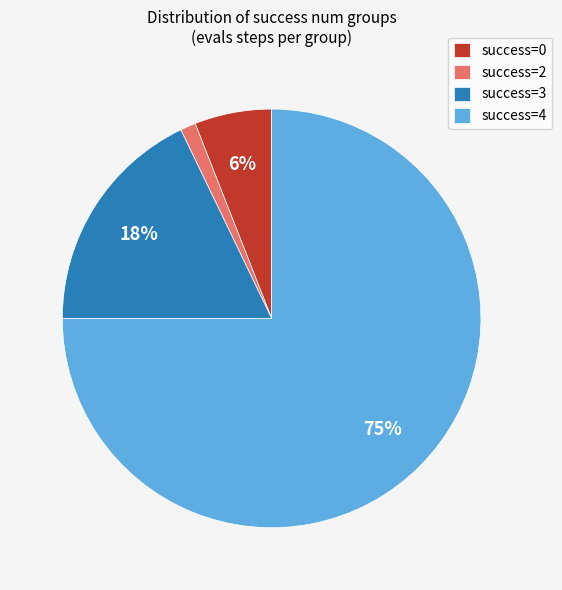

How many segments does this pie chart have?

4